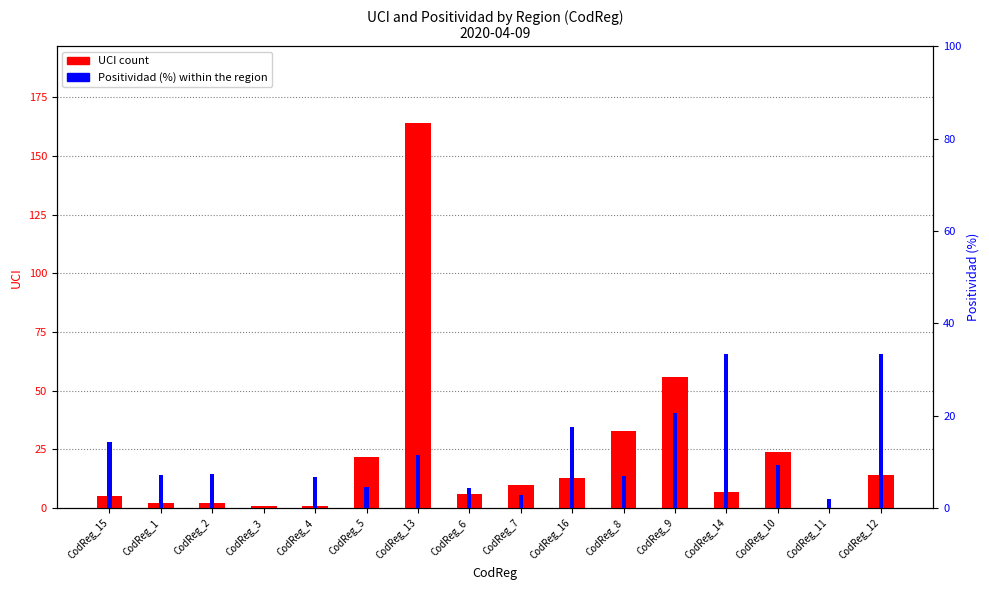

What is the sum of the UCI values at CodReg_5 and CodReg_1?

24.0